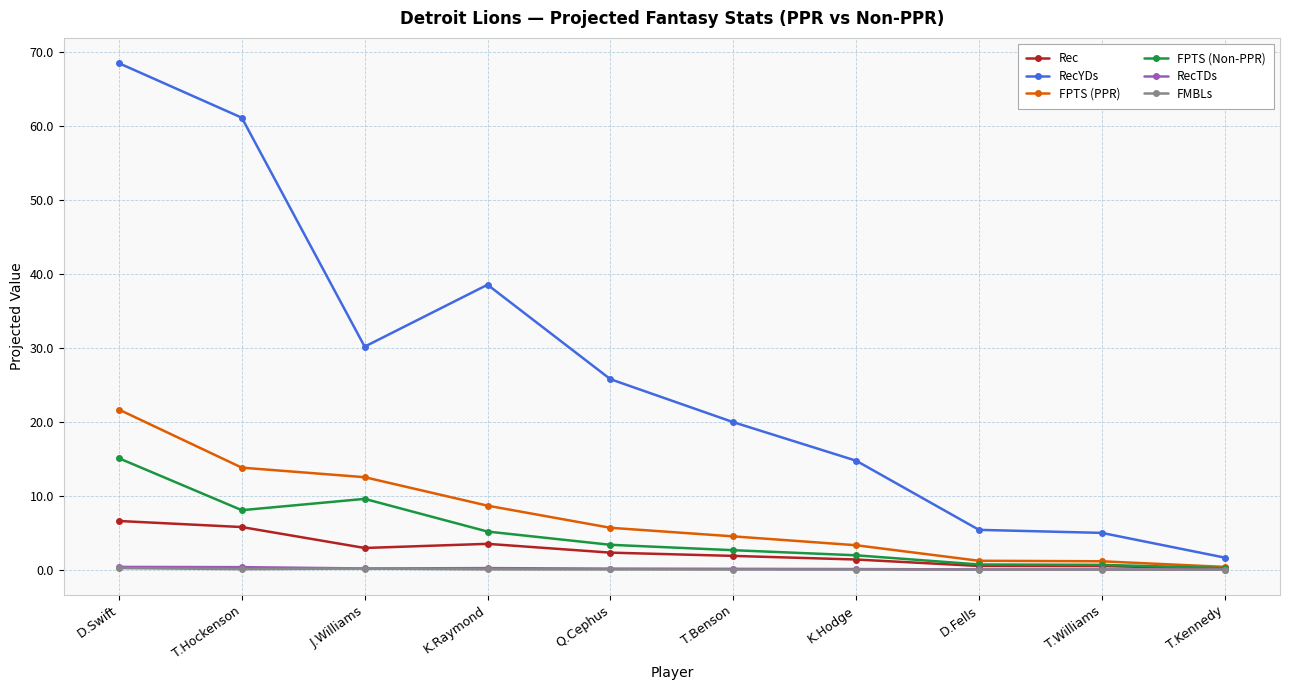

What is the difference between the maximum and minimum values in the RecTDs series?

0.4